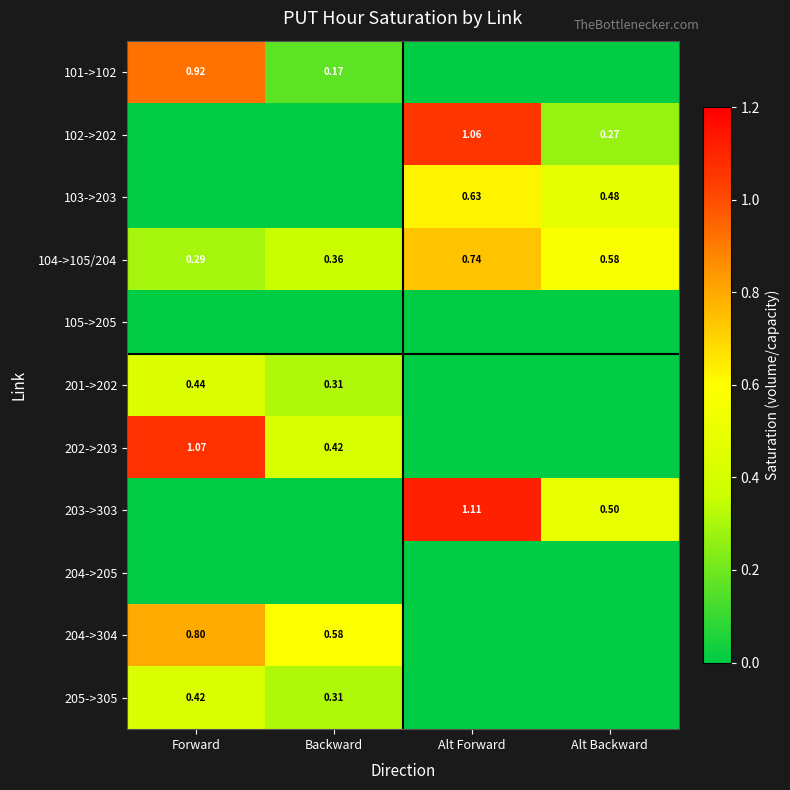

What is the maximum value shown in the chart?

1.1